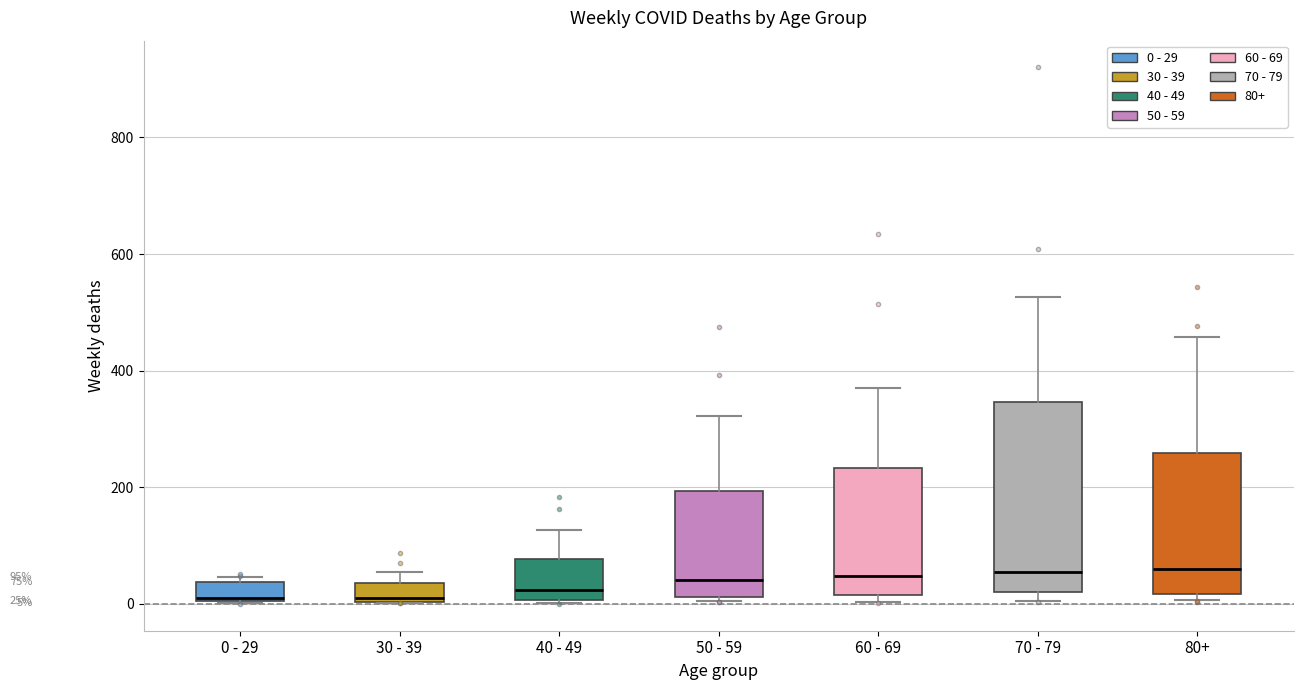

Which box is the tallest, from its lower edge to its upper edge?

70 - 79